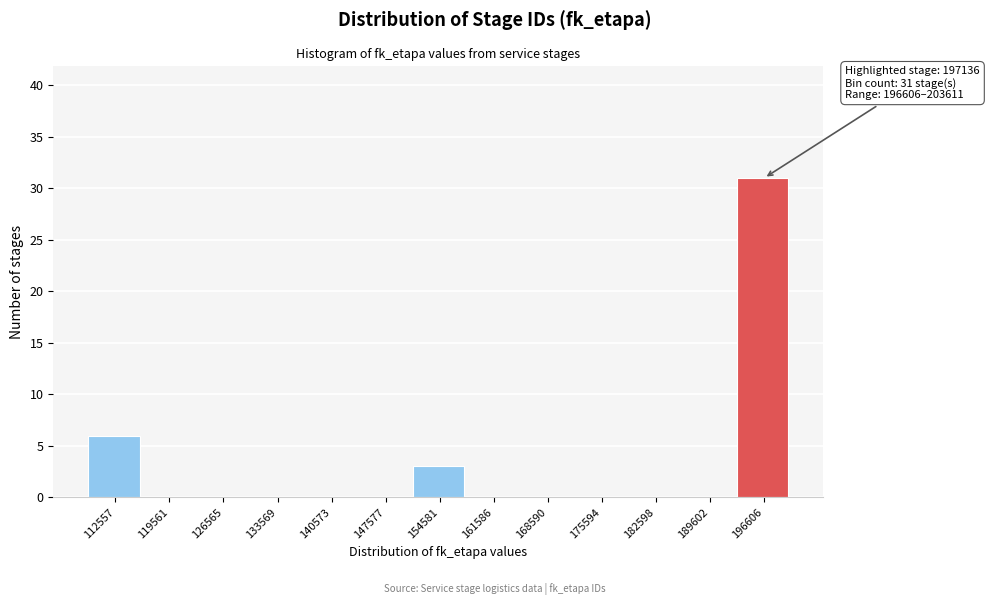

Reading left to right, list all the values displayed in this chart.

112557=6	119561=0	126565=0	133569=0	140573=0	147577=0	154581=3	161586=0	168590=0	175594=0	182598=0	189602=0	196606=31